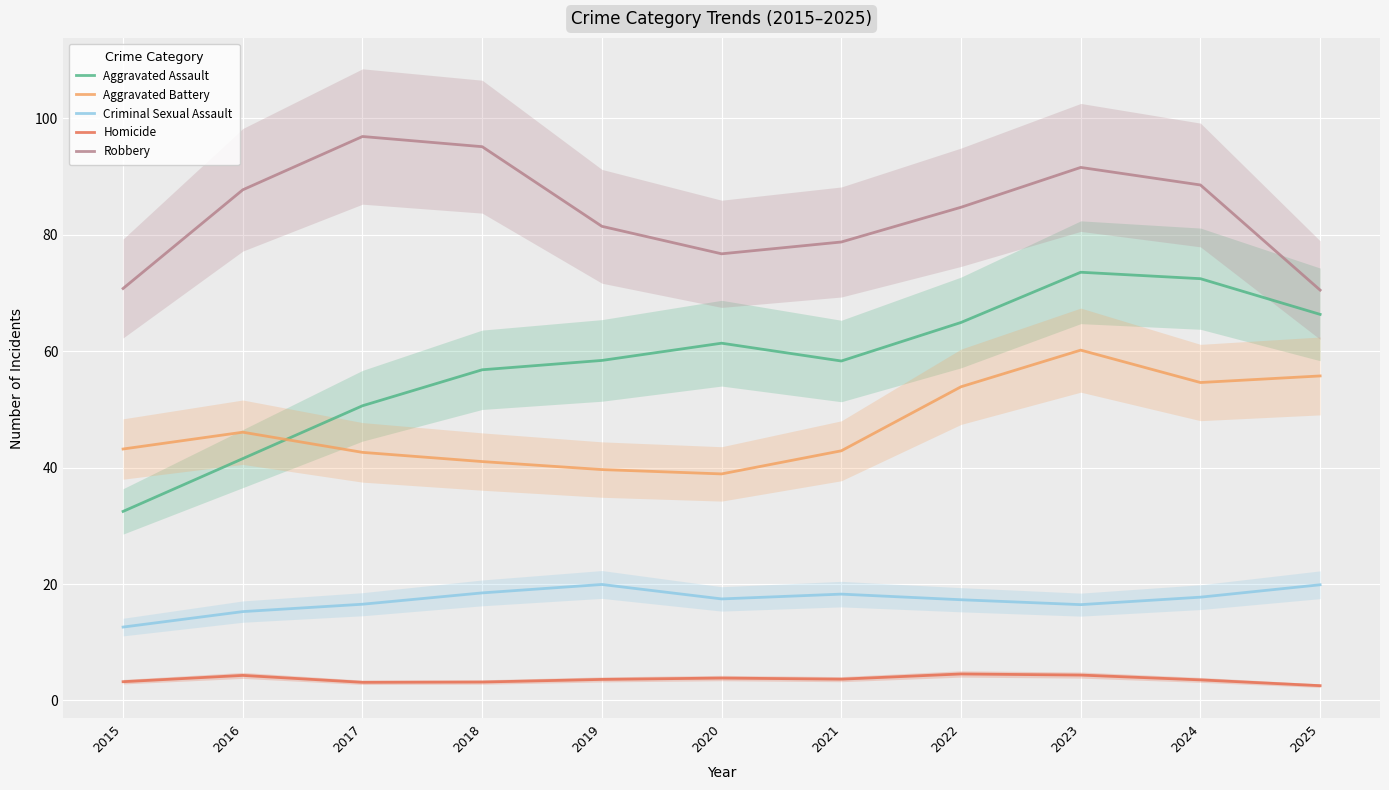

The value of Robbery at 2023 is 91.6. True or false?

True